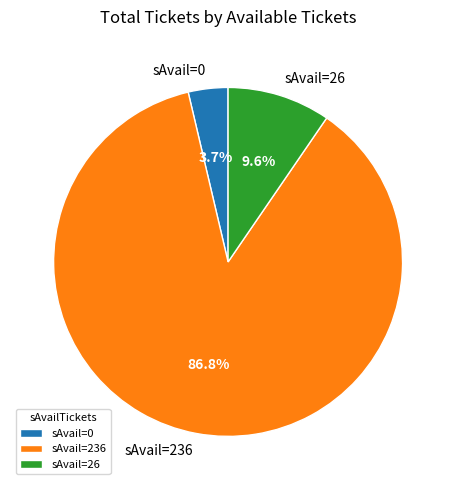

Combined, do sAvail=26 and sAvail=0 account for over 50%?

No